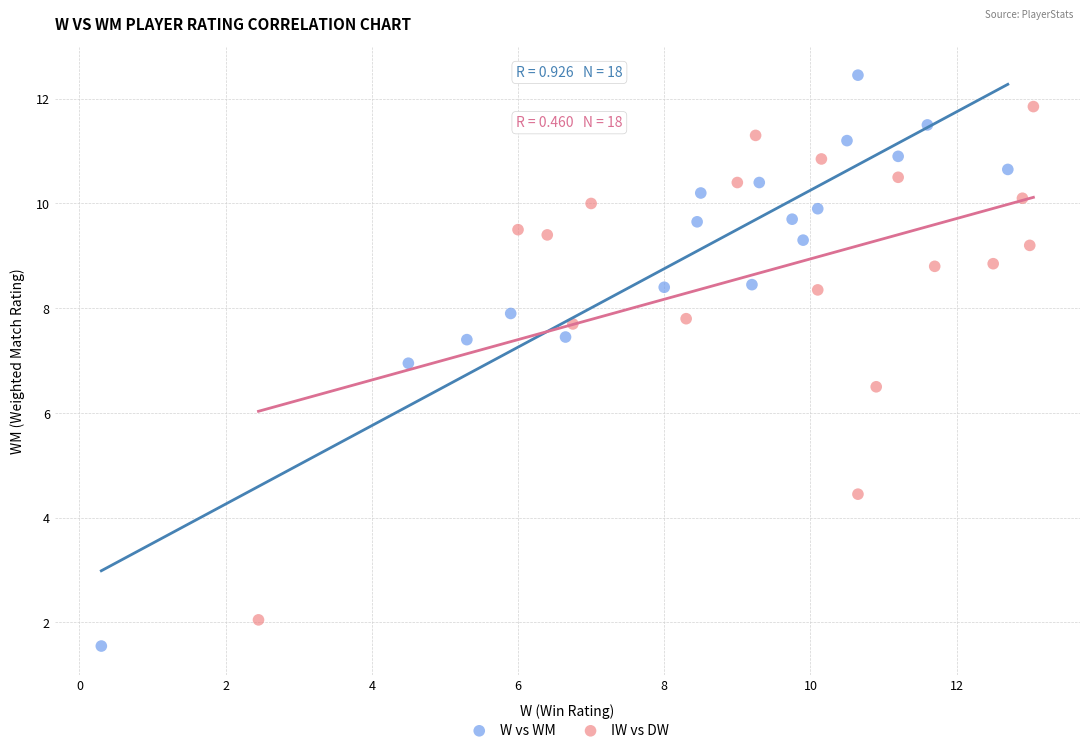

Which series contains the lowest Y value?

W vs WM